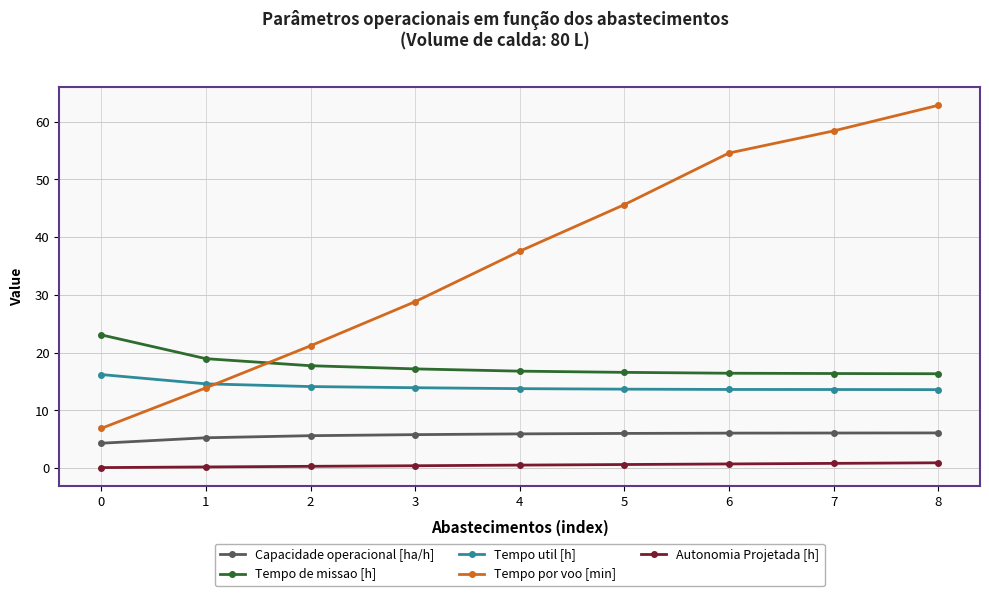

The Tempo por voo [min] series shows 89.0 at 8. True or false?

False